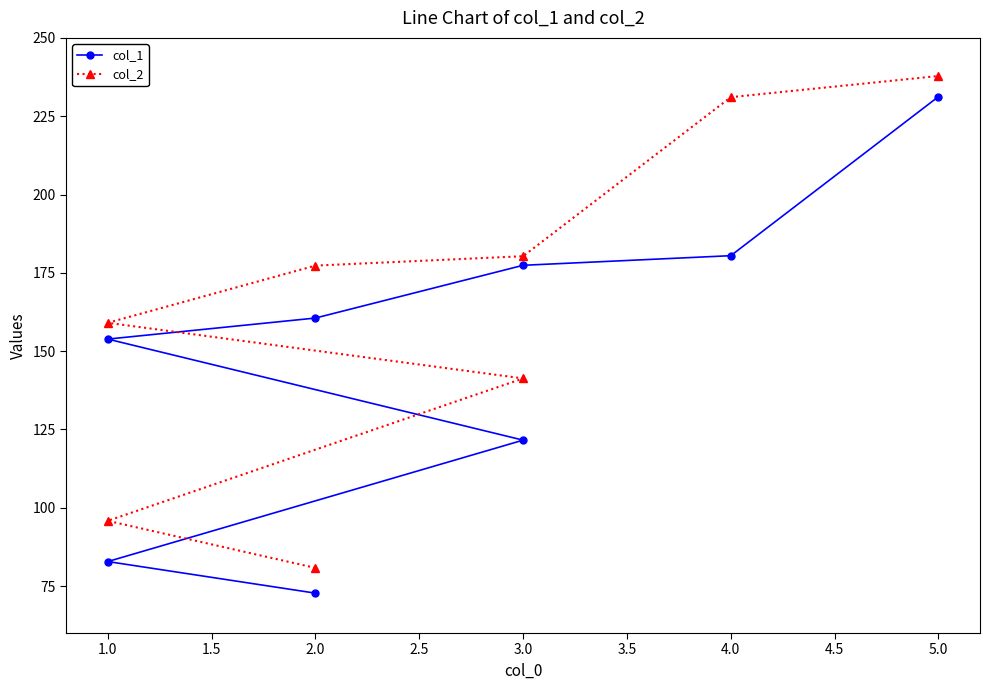

True or false: col_1 and col_2 intersect in this chart.

False